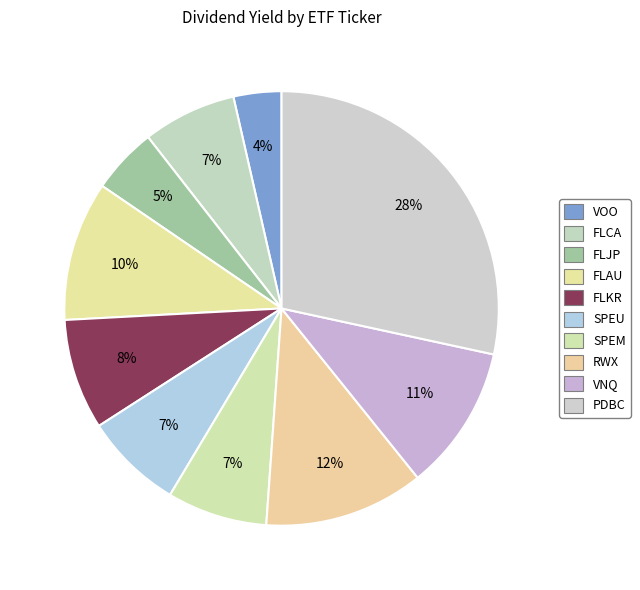

What percentage is the VOO slice, to the nearest percent?

4%